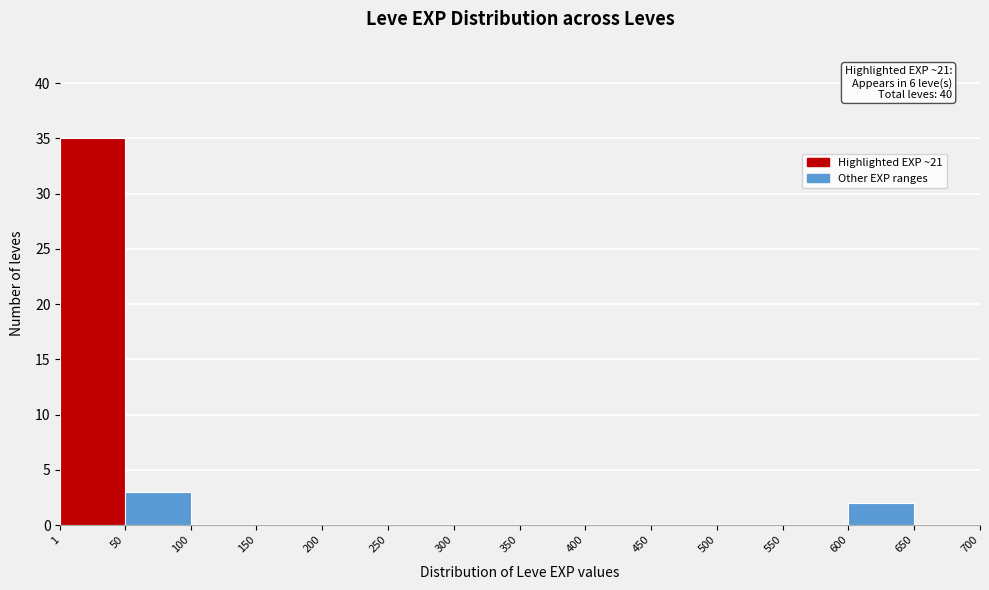

Which range on the x-axis has the tallest bar?

1 to 50